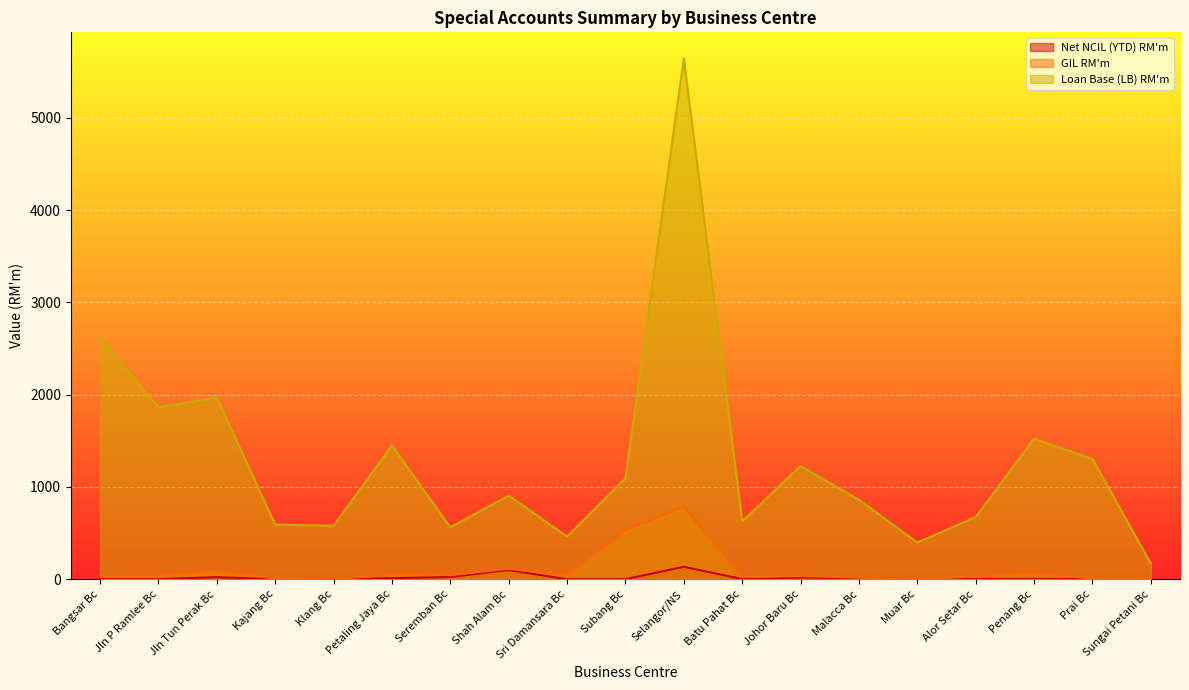

At which label does Loan Base (LB) RM'm first exceed 905?

Bangsar Bc